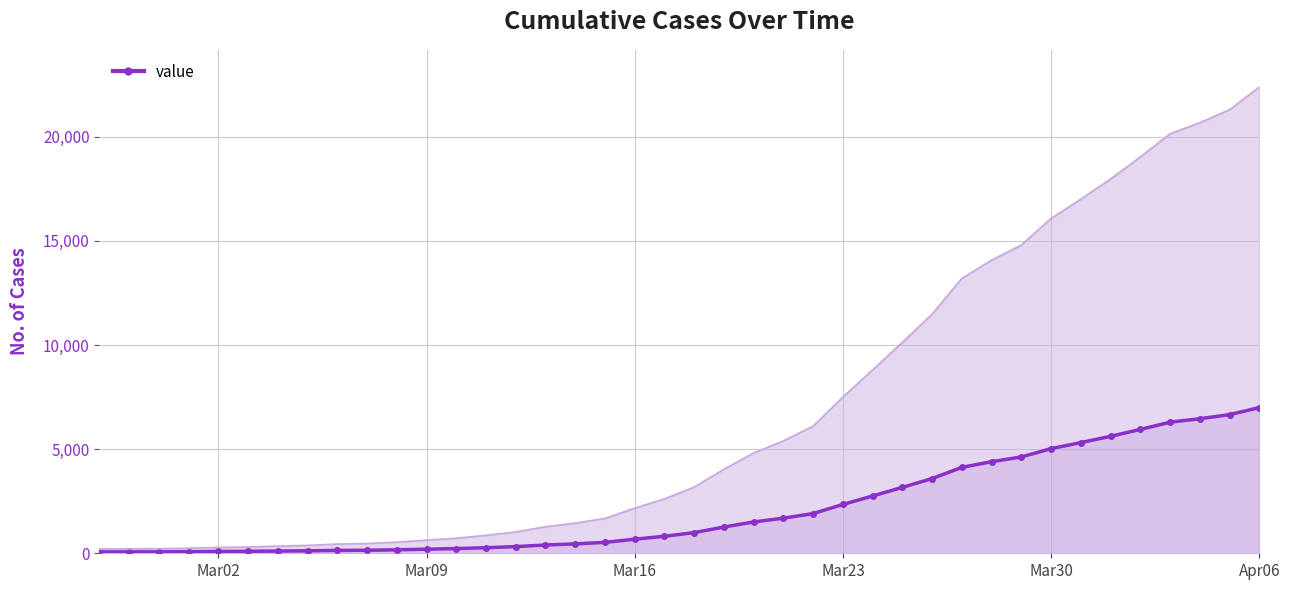

Is it true that the value at Mar09 is 352?

False